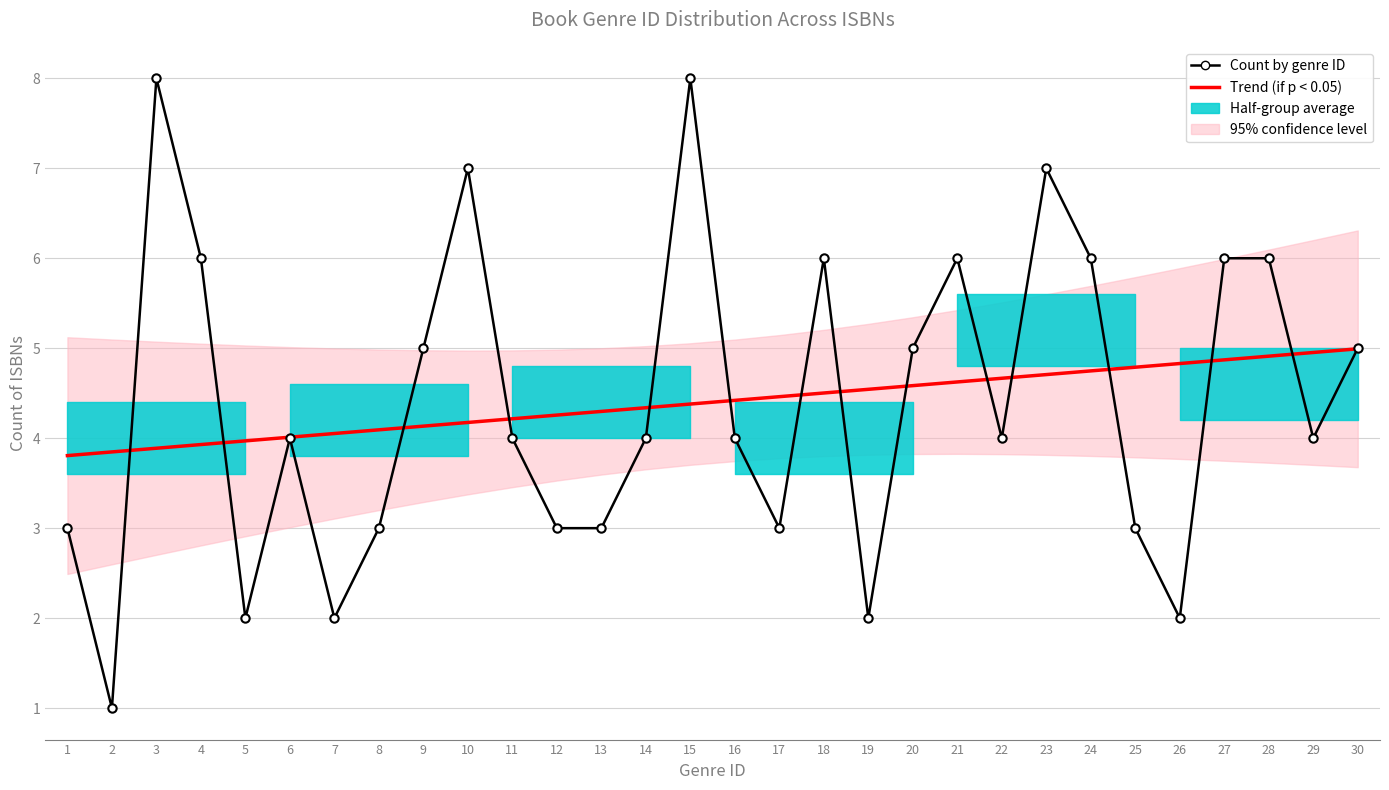

True or false: Count by genre ID has a value of 1.7 at 2.

False